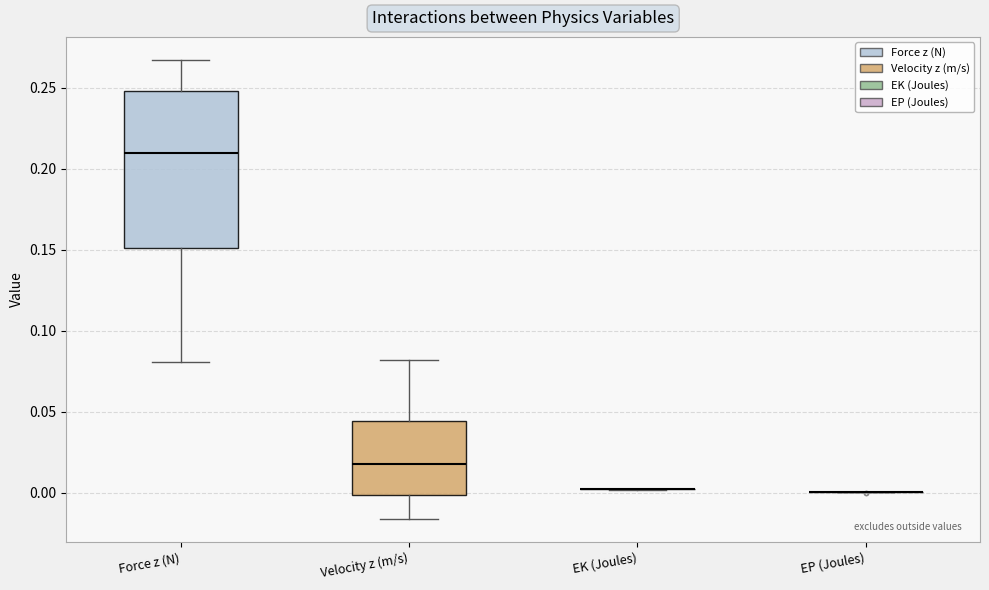

Reading left to right, transcribe this box plot: for each box, give where its median line is, the range the box spans, and where its two whiskers end, as read against the y-axis. The values are not printed on the chart, so give them approximately, as read against the axis.

Force z (N): median 0.210, box 0.150 to 0.250, whiskers 0.080 to 0.265
Velocity z (m/s): median 0.020, box 0.000 to 0.045, whiskers -0.015 to 0.080
EK (Joules): box collapsed to a line at 0.000, whiskers 0.000 to 0.000
EP (Joules): box collapsed to a line at 0.000, whiskers 0.000 to 0.000